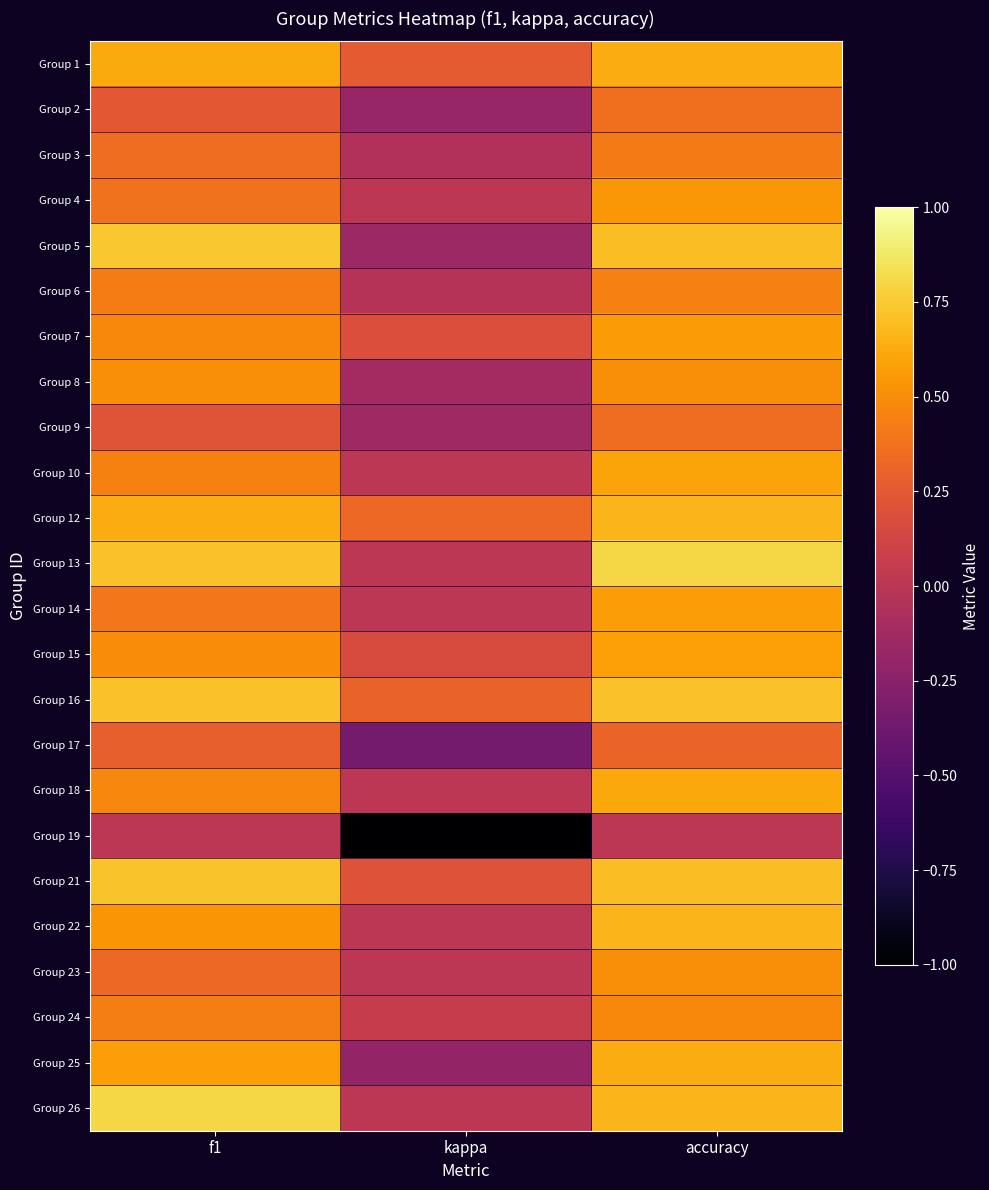

What is the spread (max minus min) of values at accuracy?

0.8